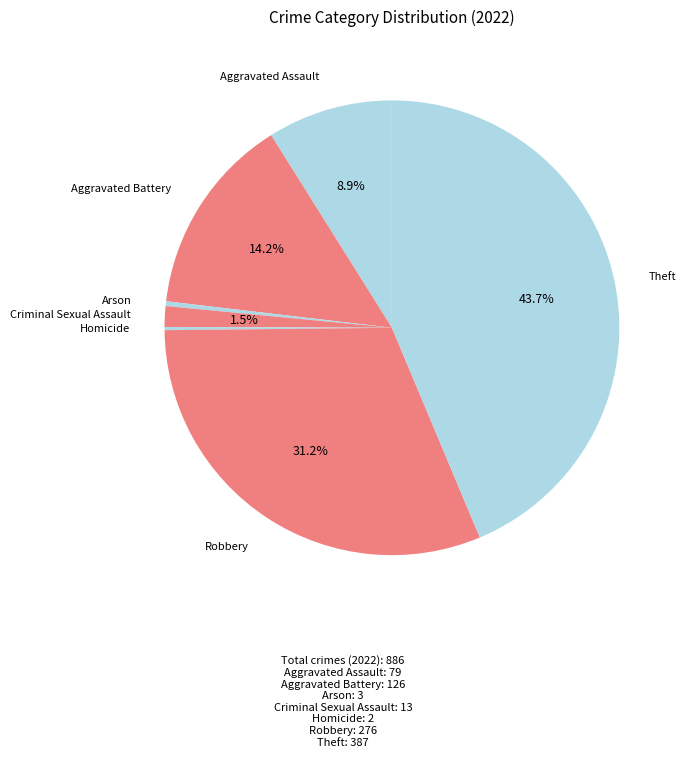

True or false: Robbery accounts for 18% of the total.

False